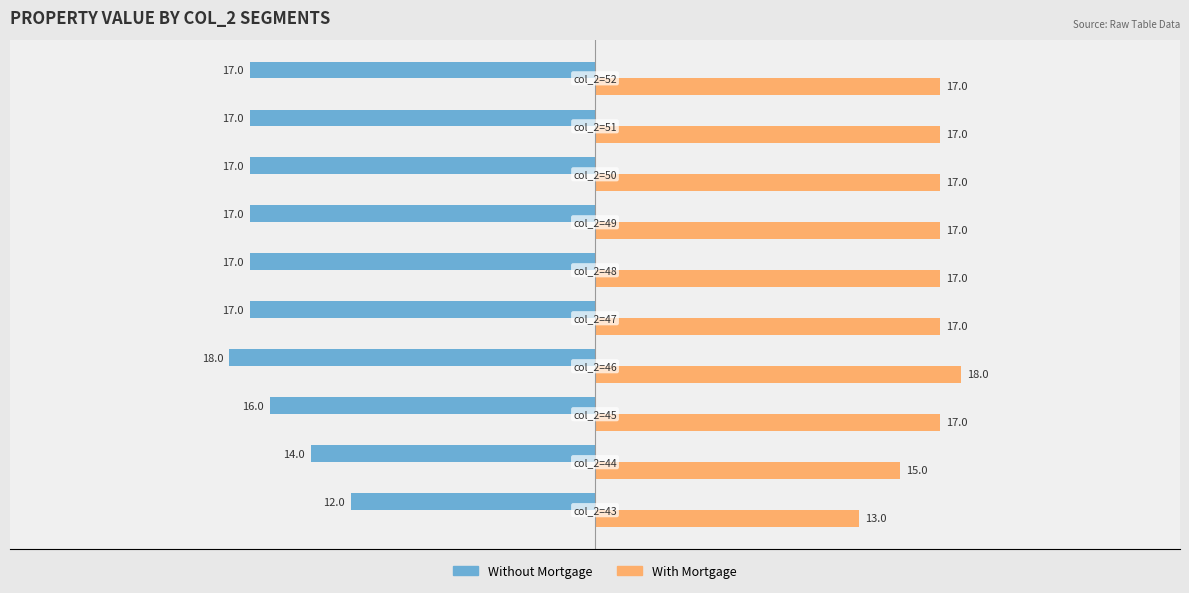

List the series in order of their peak value, lowest first.

Without Mortgage, With Mortgage